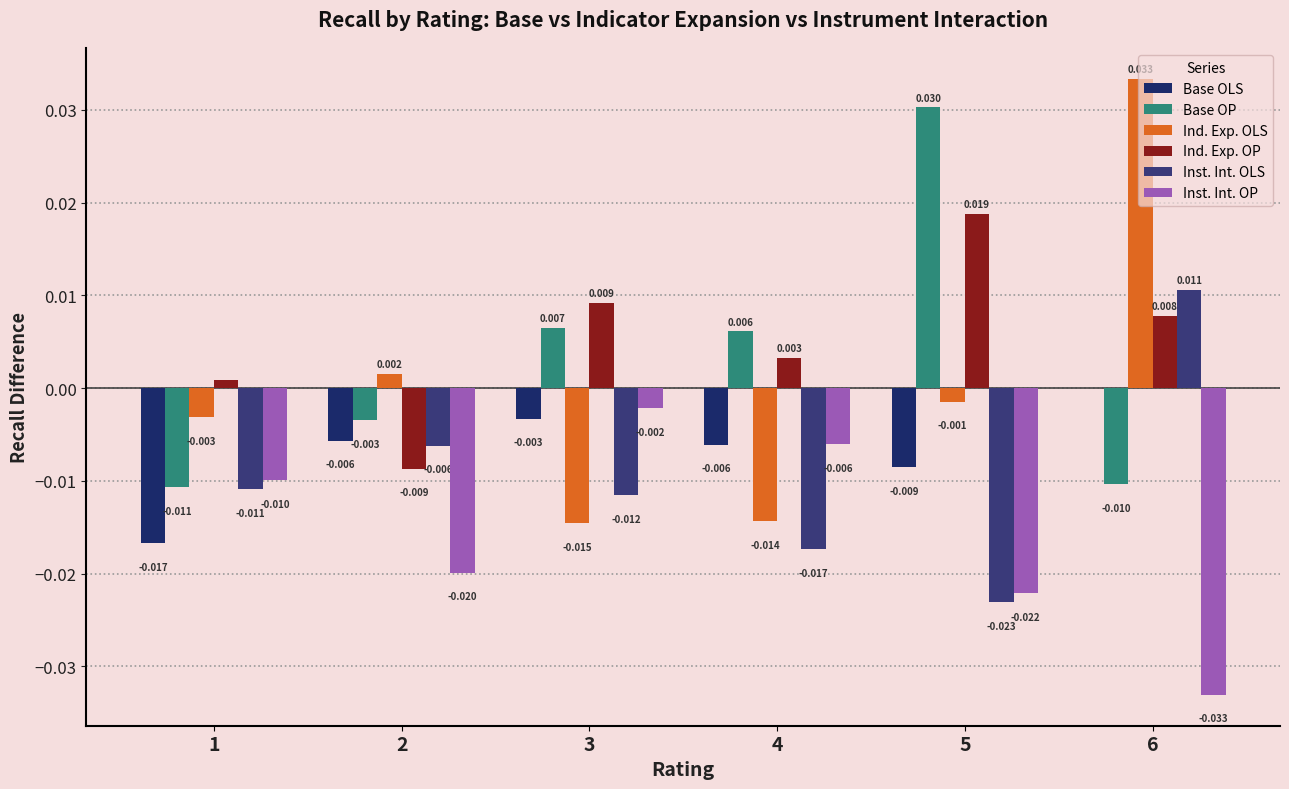

What is the spread (max minus min) of values at 5?

0.1